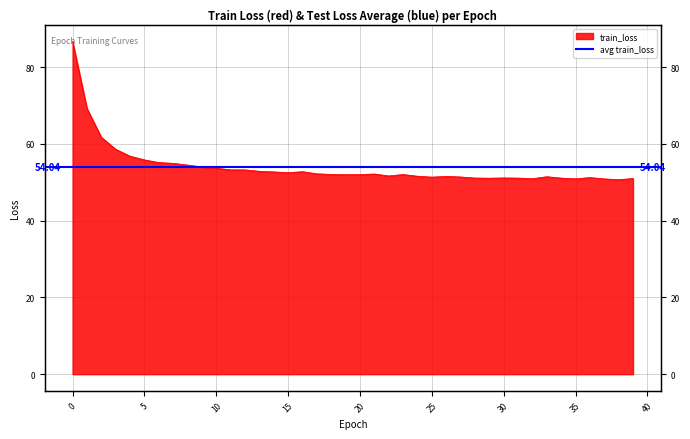

How many points are higher than both their immediate neighbors (excluding endpoints)?

7